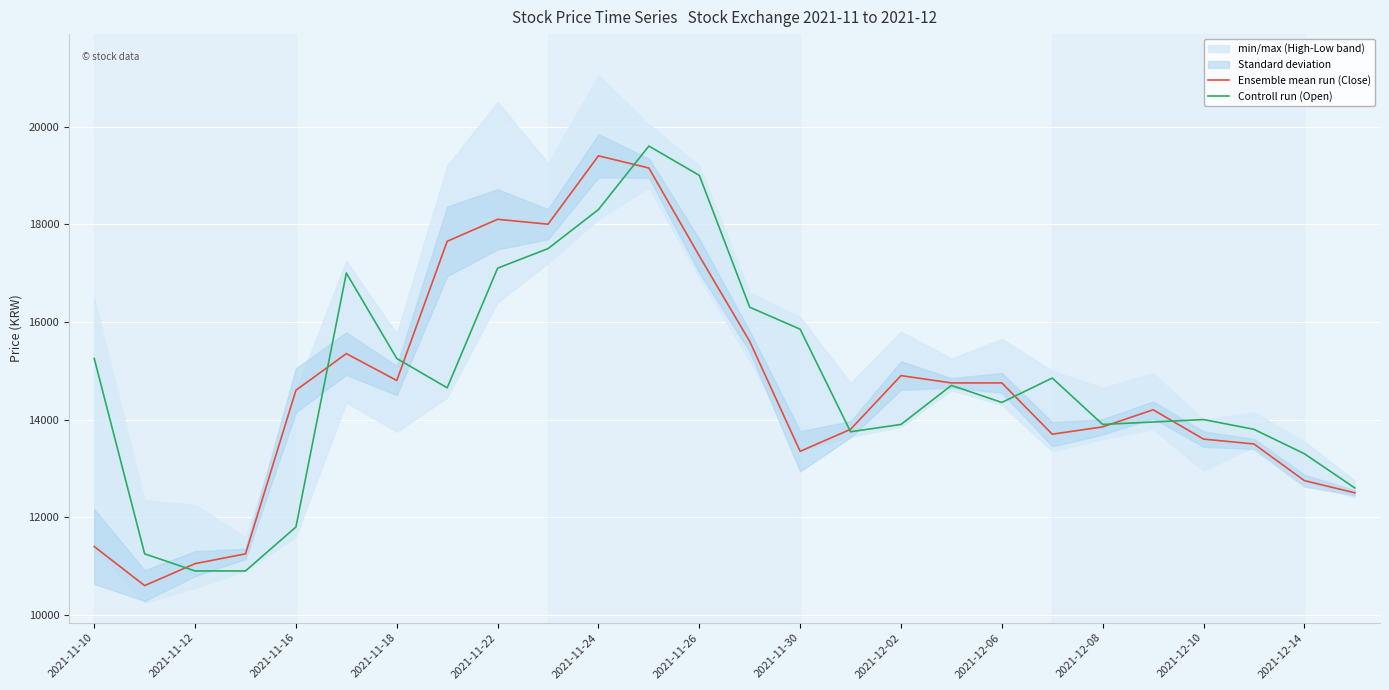

The value of Ensemble mean run (Close) at 2021-12-06 is 14750. True or false?

True